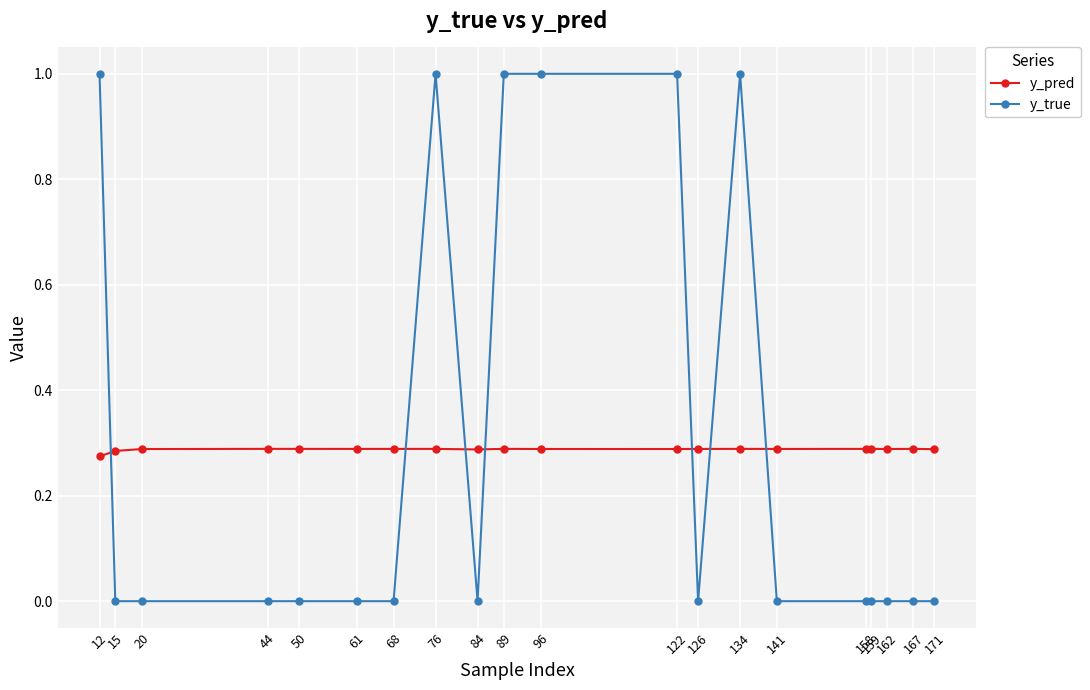

Rank the series at 96 from highest to lowest value.

y_true, y_pred